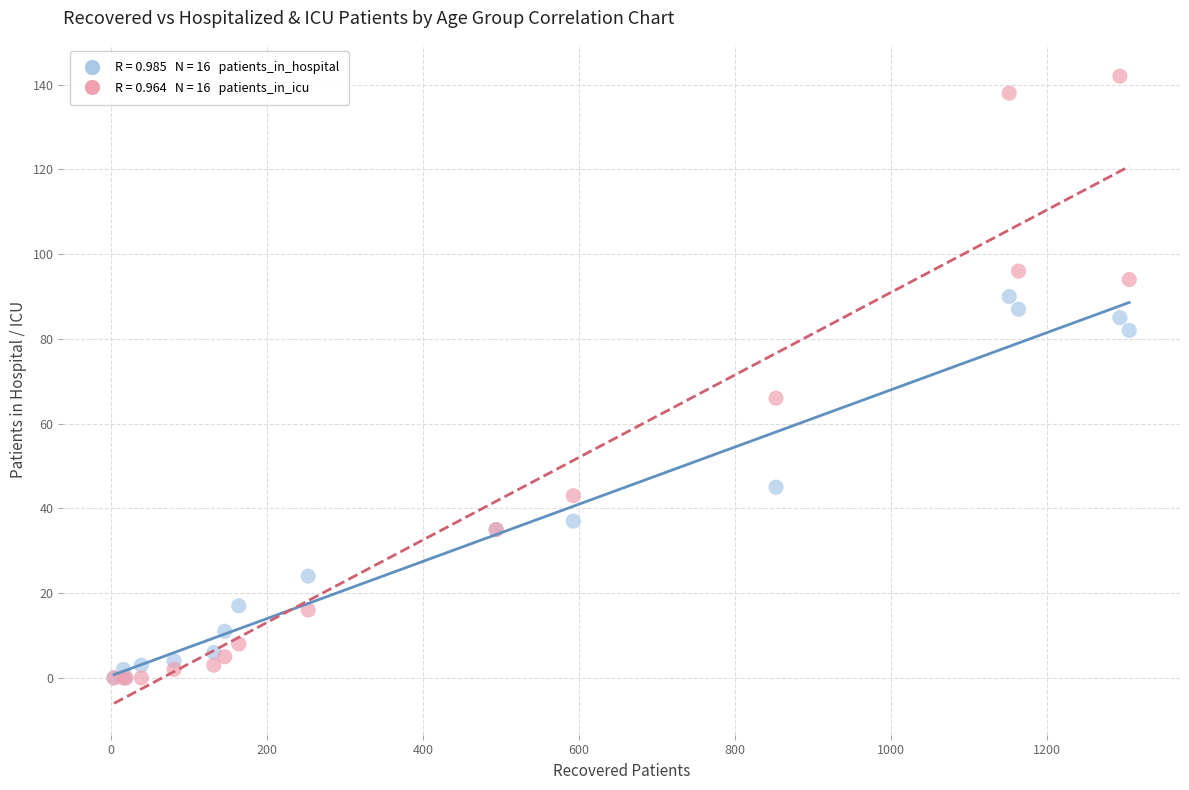

Across all series, what Y value is closest to 71?

66